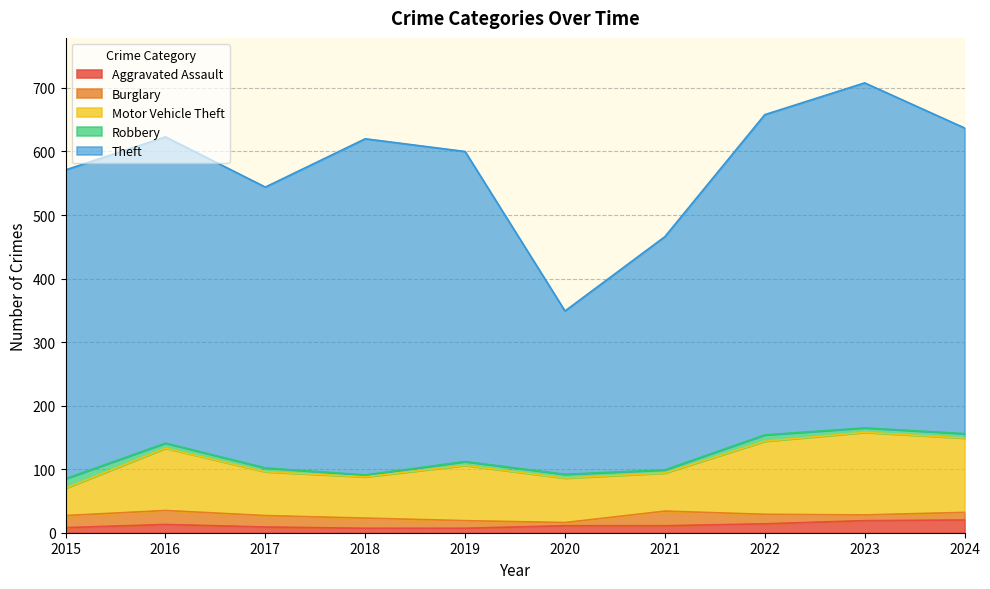

What is the difference between the highest and lowest values at 2020?

252